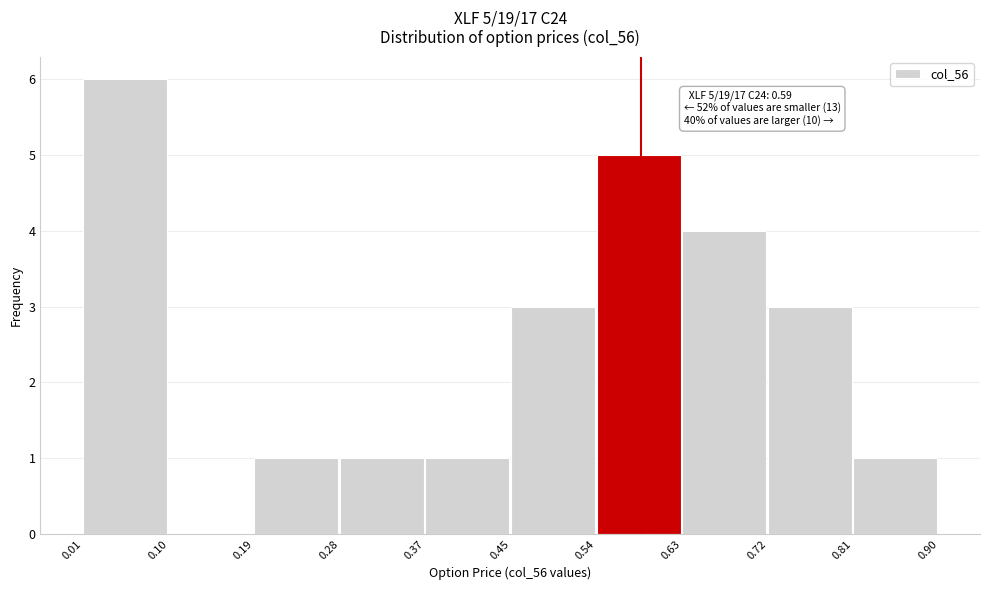

Which range on the x-axis has the tallest bar?

0.01 to 0.10